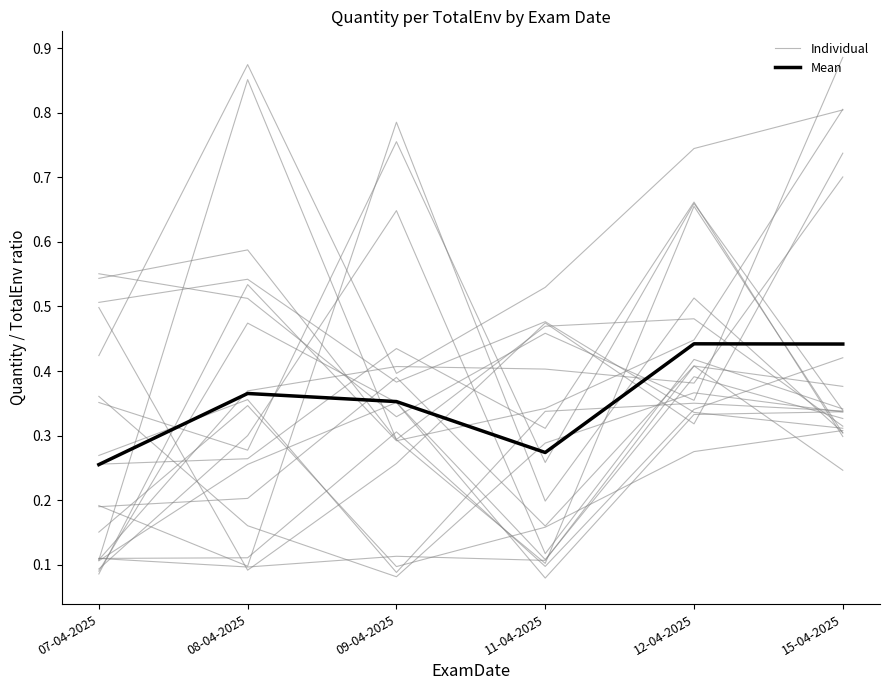

Is this an area chart (filled region under the line)?

No